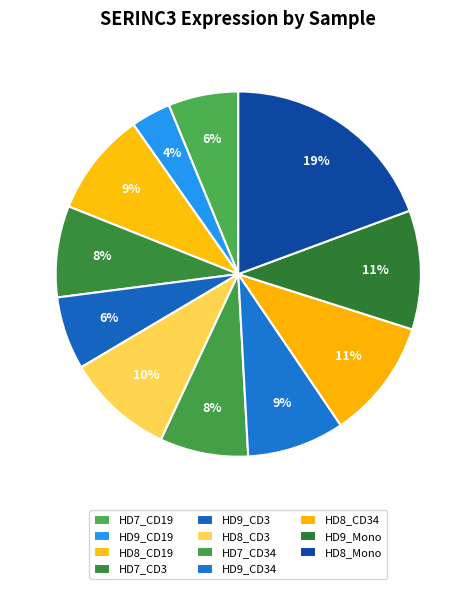

How many slices are in this pie chart?

11